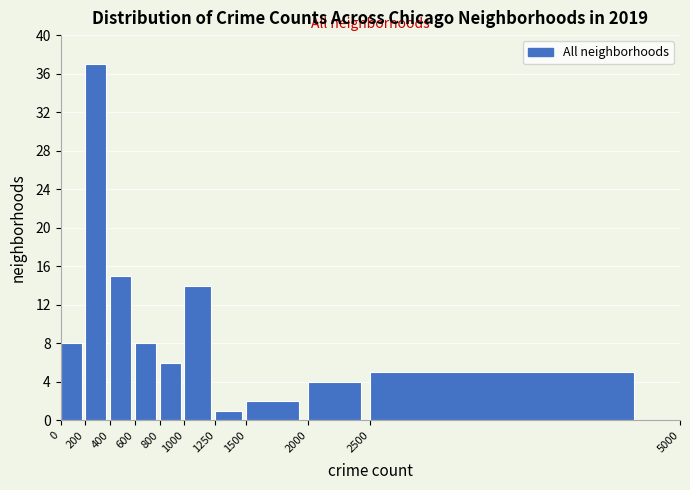

Reading left to right, transcribe this chart: for each bar, give the range it covers on the x-axis and its height. The values are not printed on the chart, so give them approximately, as read against the axis.

0 to 200: 8
200 to 400: 37
400 to 600: 15
600 to 800: 8
800 to 1000: 6
1000 to 1250: 14
1250 to 1500: 1
1500 to 2000: 2
2000 to 2500: 4
2500 to 5000: 5